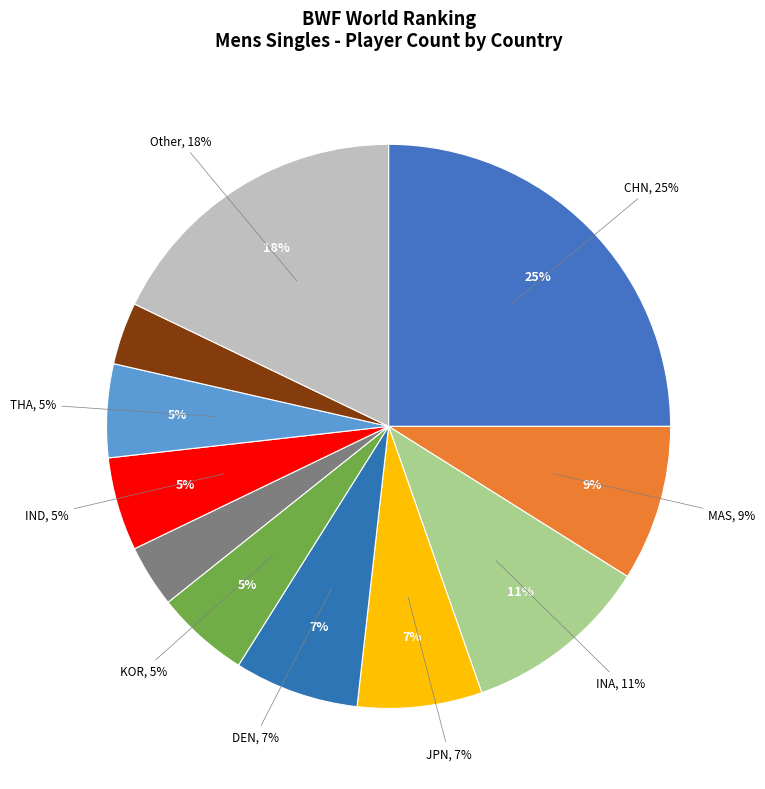

Does HKG account for over 50% of the chart?

No